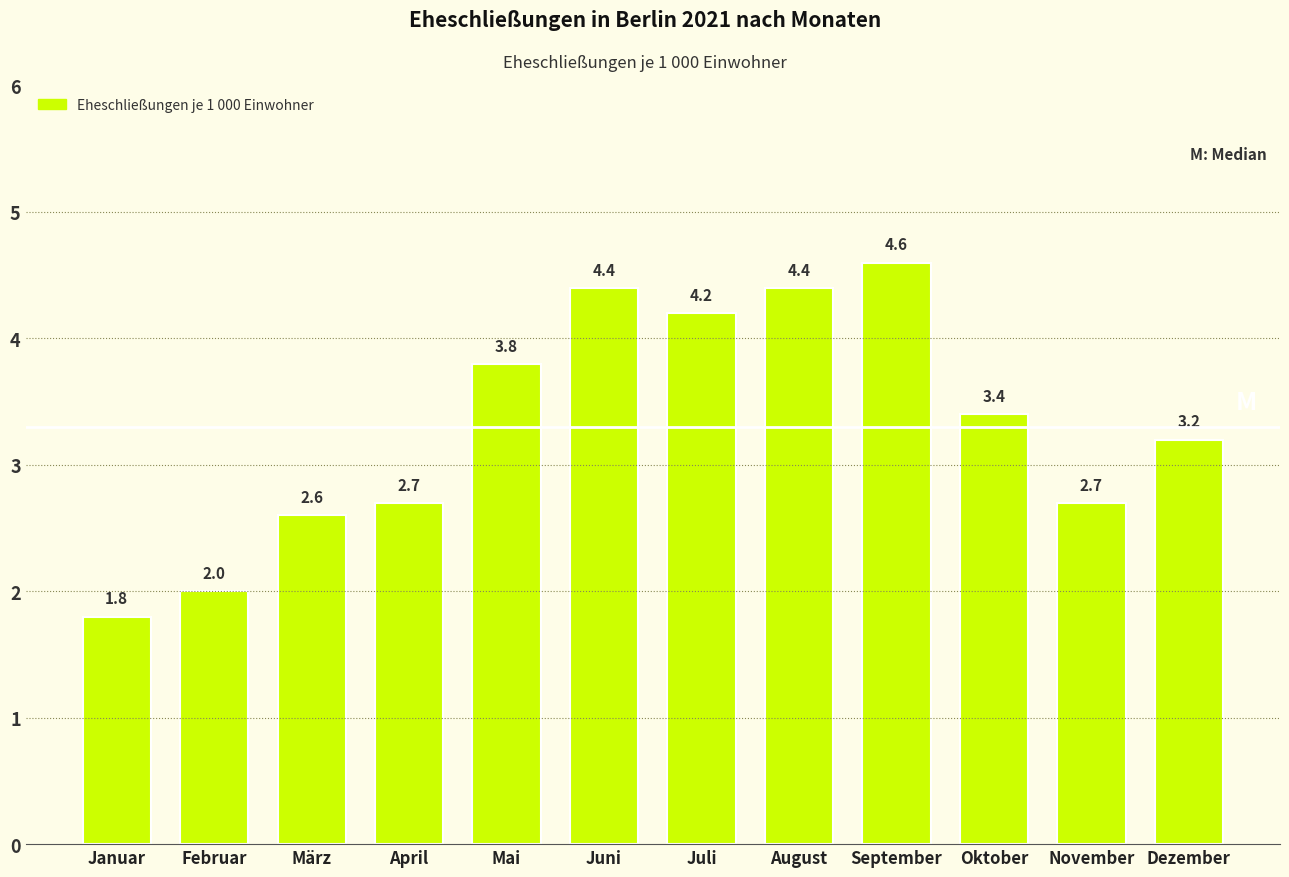

Reading left to right, what are all the values shown in this chart?

1.8	2.0	2.6	2.7	3.8	4.4	4.2	4.4	4.6	3.4	2.7	3.2